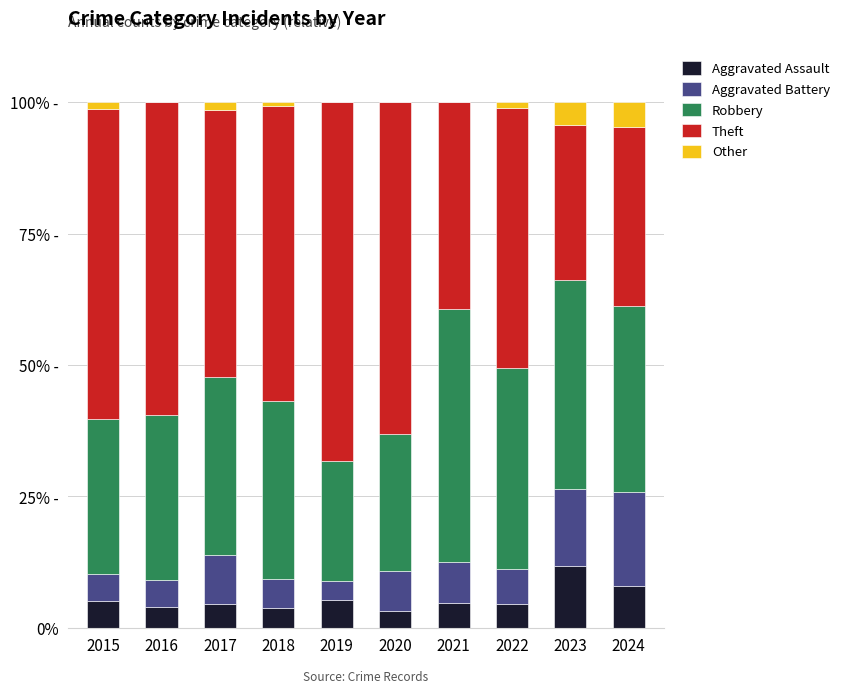

What is the difference between the maximum and minimum values in the Robbery series?

25.3